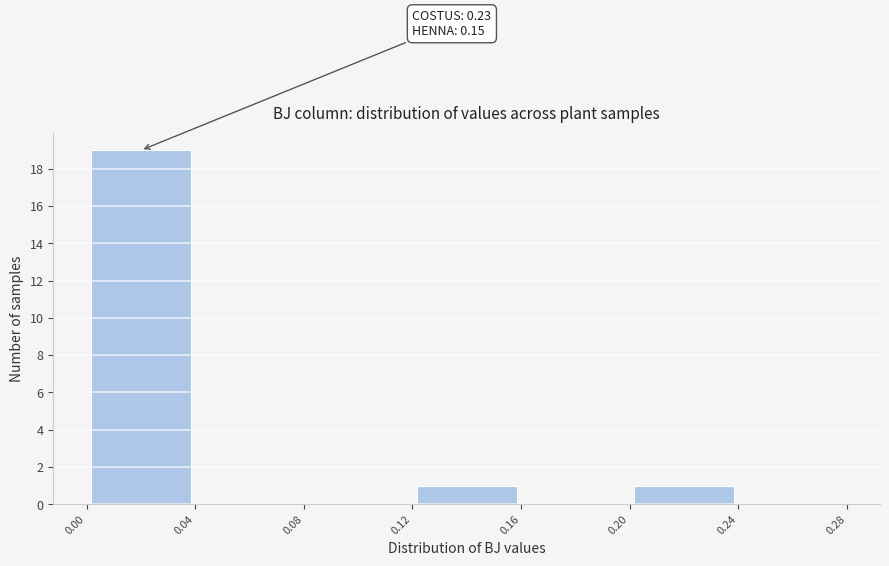

Which range on the x-axis has the tallest bar?

0.00 to 0.04